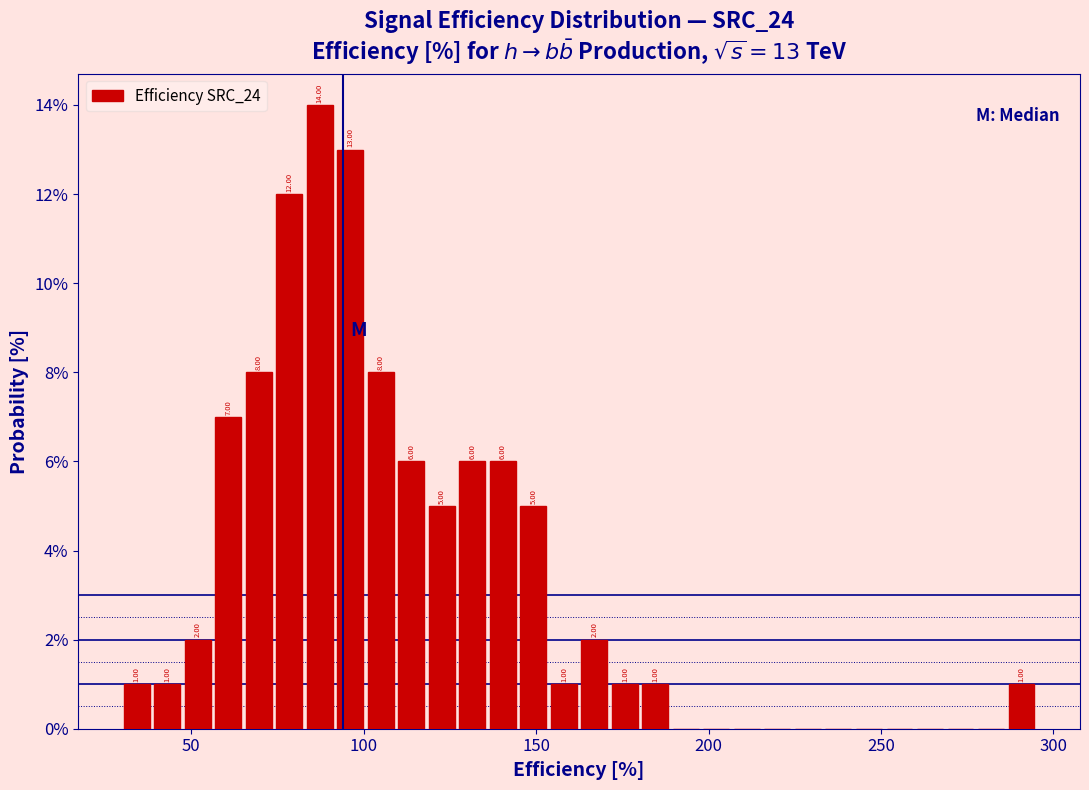

Read against the x-axis, roughly where is the centre of the tallest bar?

85